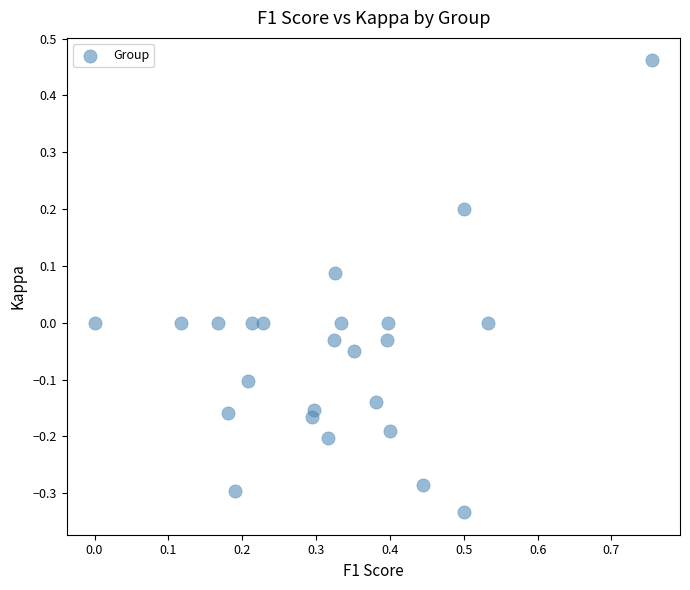

What is the range of Y values (max minus min)?

0.8